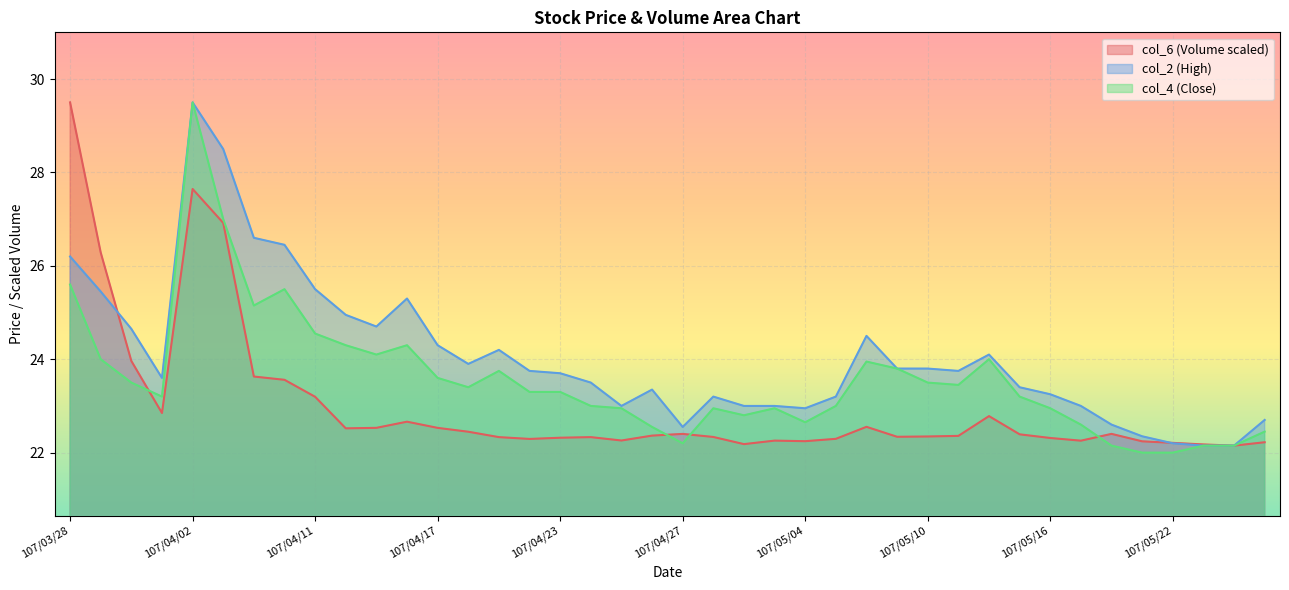

What is the value of the col_6 point at the 34th from the left?

22.3